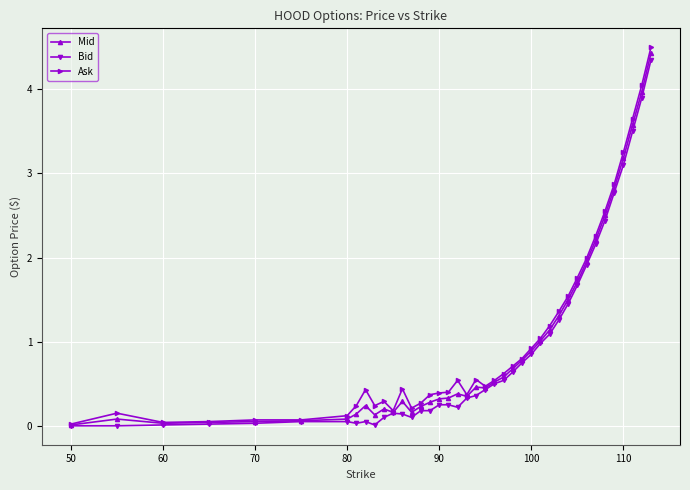

What is the maximum value shown in the chart?

4.5